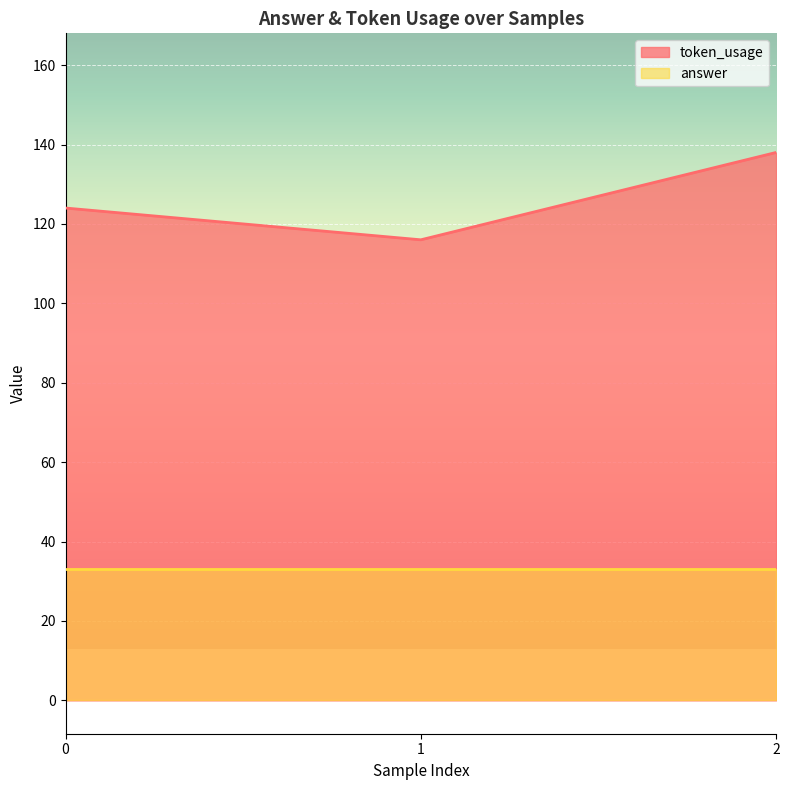

Rank the categories by value from highest to lowest.

2, 0, 1